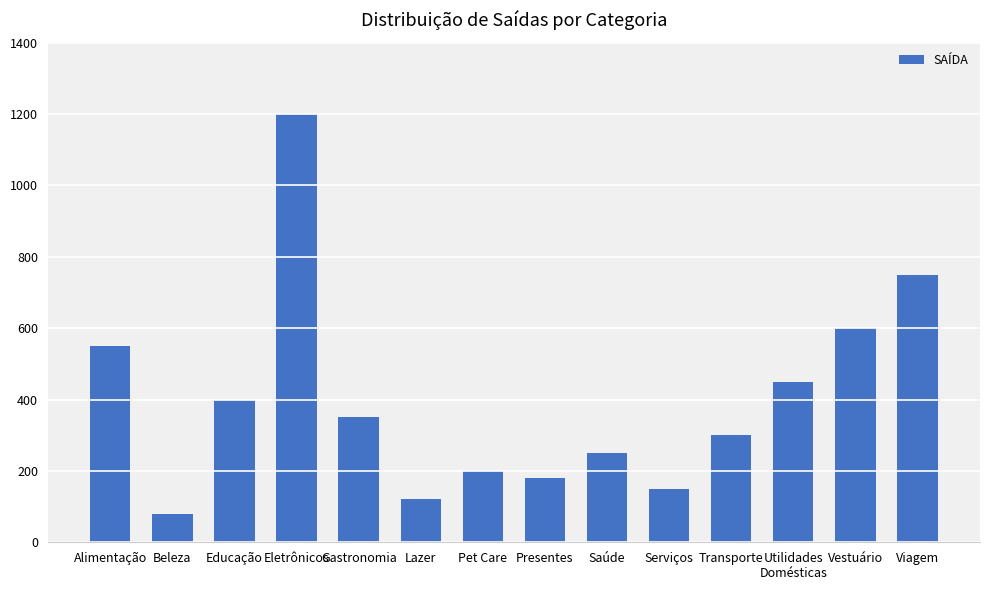

What position from the right is Vestuário?

2